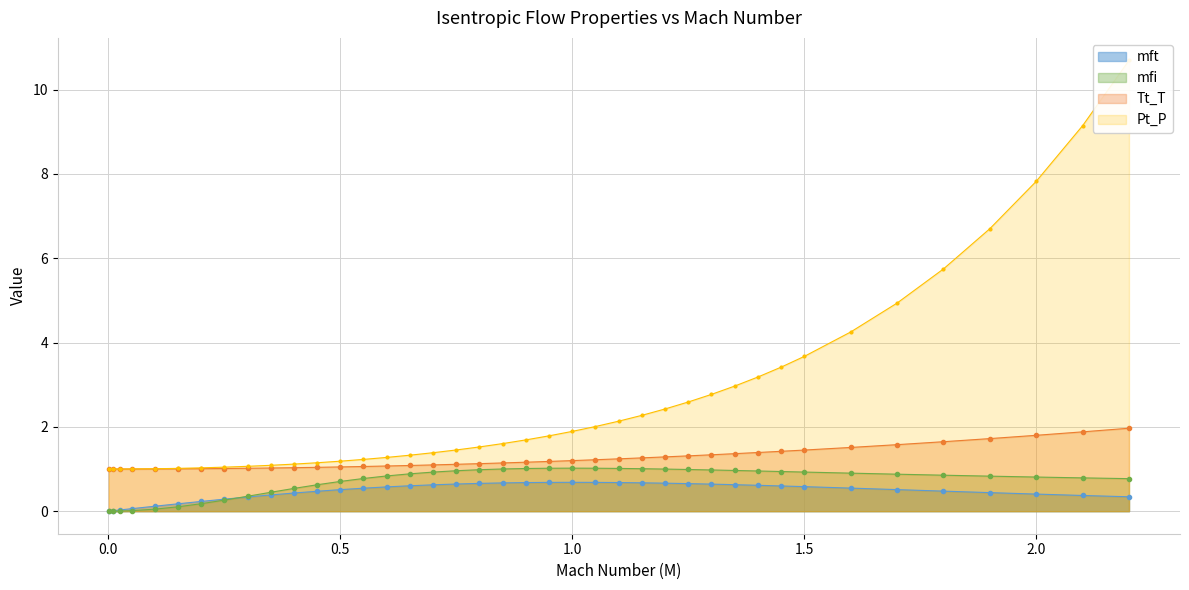

What is the sum of all mft values?

18.9